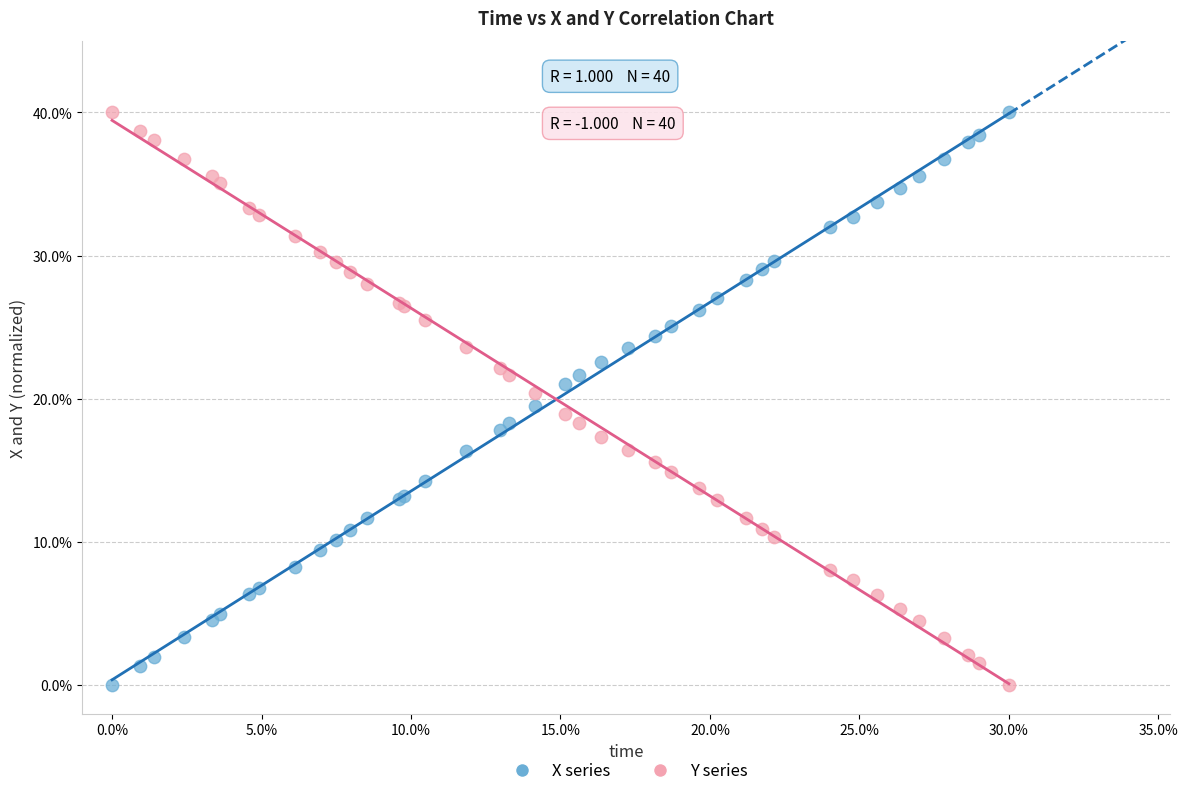

What are all the series names shown in the legend?

X series, Y series